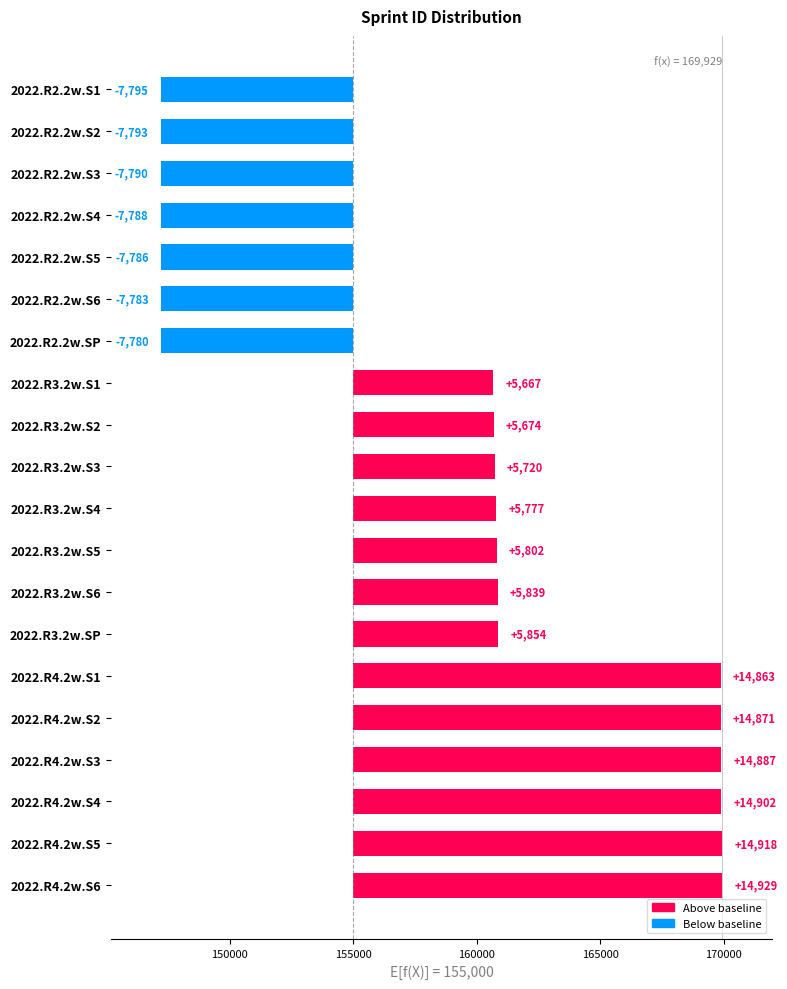

Is it true that the value at 2022.R3.2w.S3 is 8091?

False